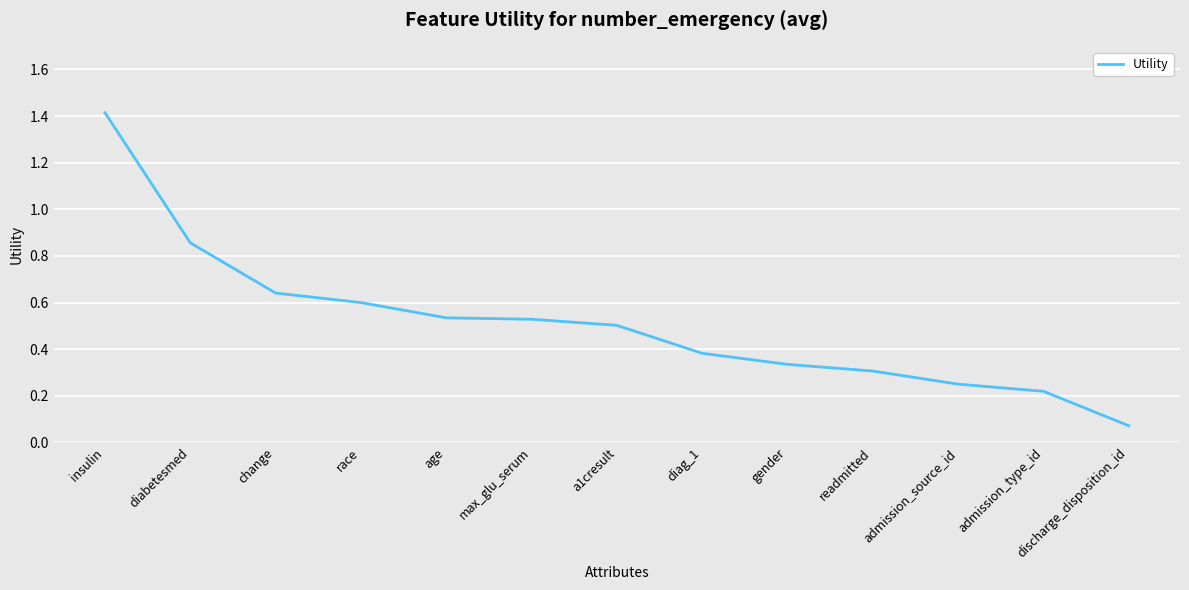

The value at admission_type_id is 0.1. True or false?

False